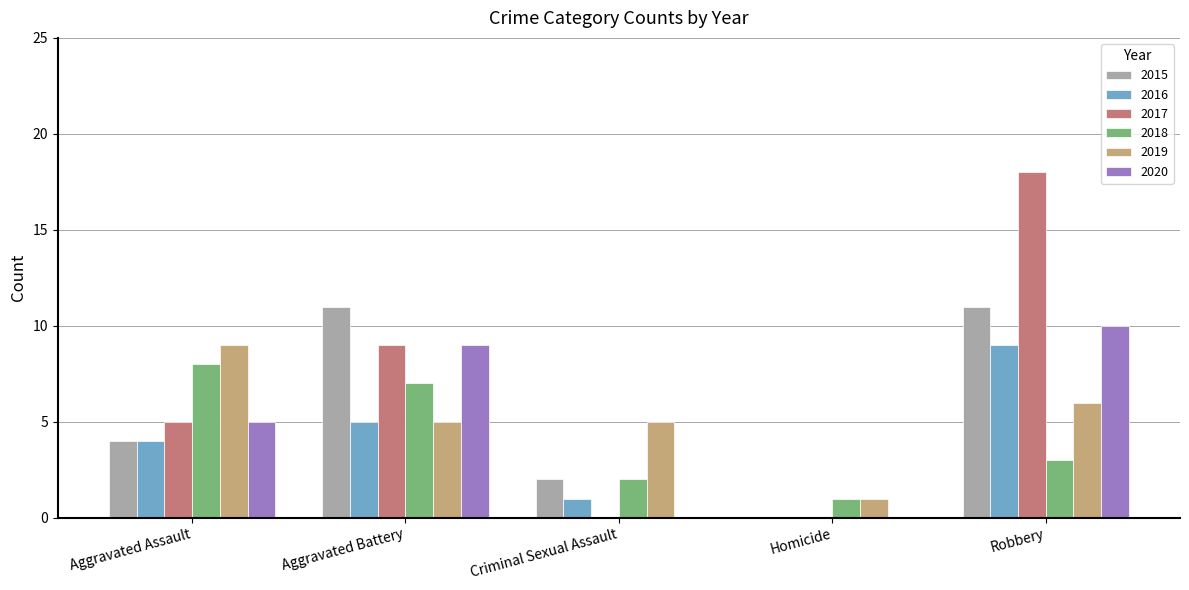

True or false: 2017 has a value of 12 at Aggravated Battery.

False